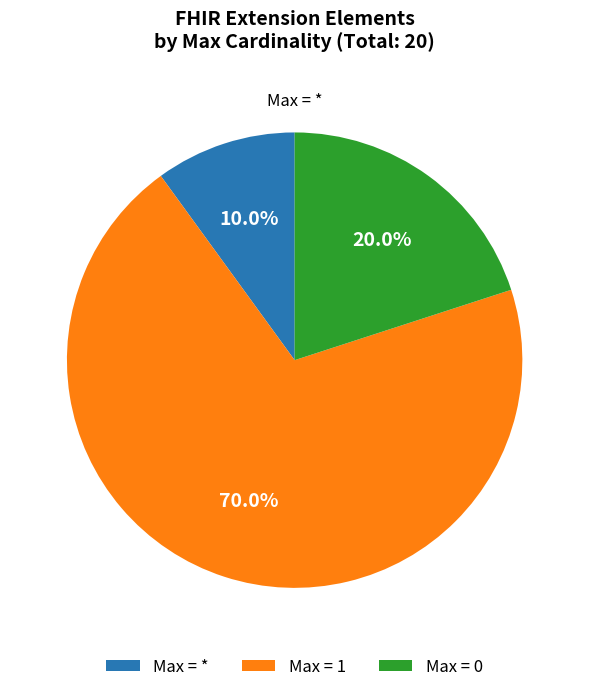

Which category has the biggest portion of the pie?

Max = 1